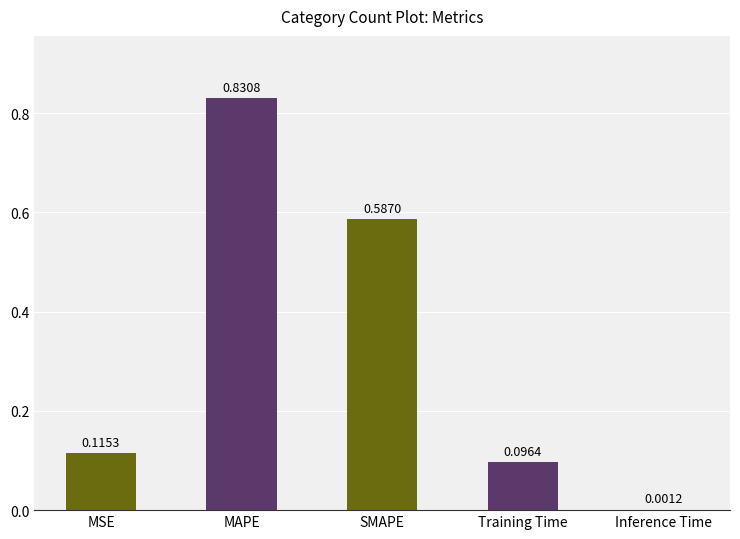

What is the sum of the values at Training Time and MAPE?

0.9